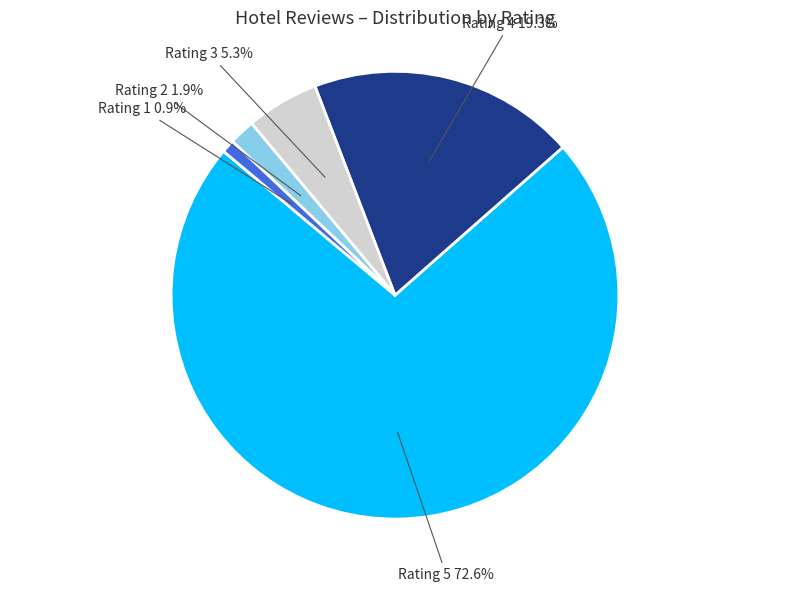

Which category has the biggest portion of the pie?

Rating 5